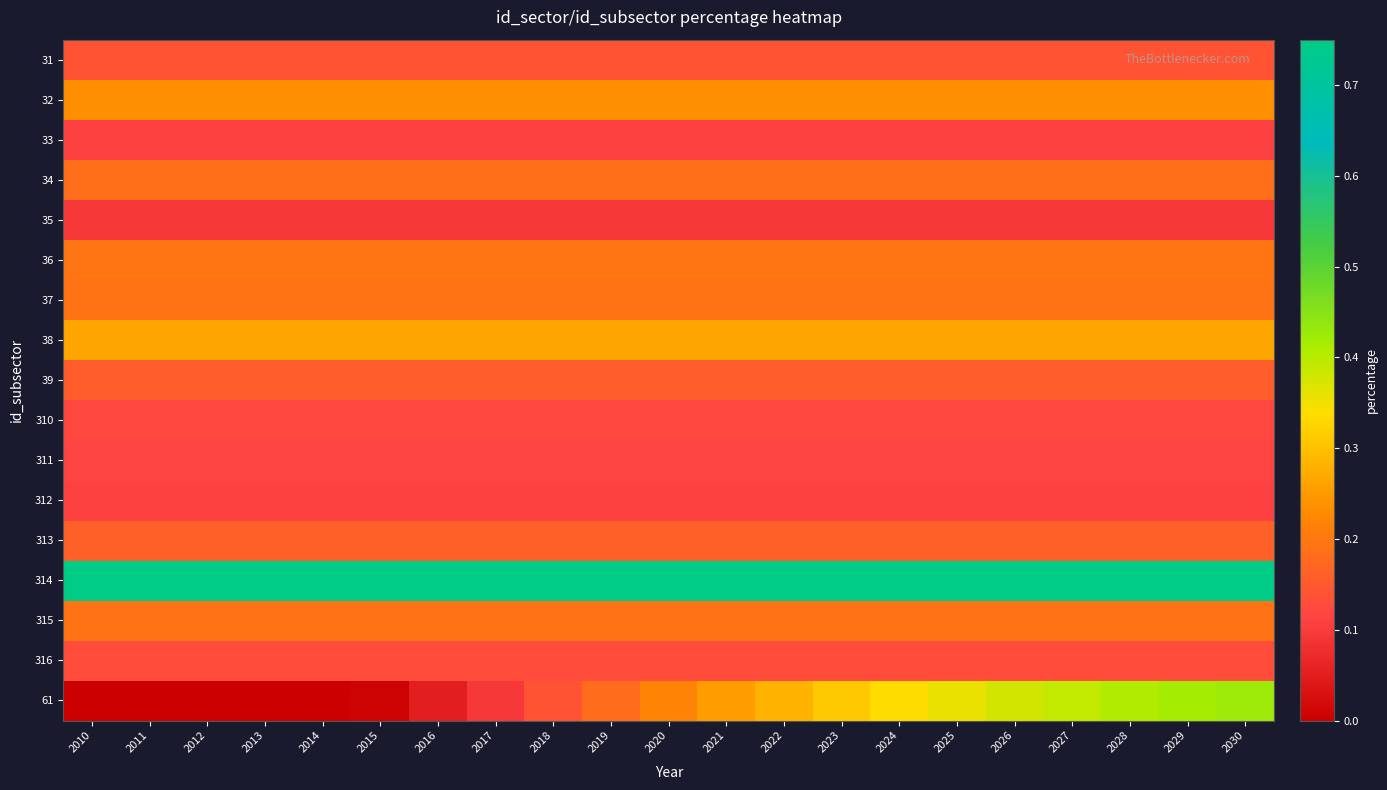

Reading left to right, extract all data points from this chart.

31: 2010=0.1	2011=0.1	2012=0.1	2013=0.1	2014=0.1	2015=0.1	2016=0.1	2017=0.1	2018=0.1	2019=0.1	2020=0.1	2021=0.1	2022=0.1	2023=0.1	2024=0.1	2025=0.1	2026=0.1	2027=0.1	2028=0.1	2029=0.1	2030=0.1
32: 2010=0.2	2011=0.2	2012=0.2	2013=0.2	2014=0.2	2015=0.2	2016=0.2	2017=0.2	2018=0.2	2019=0.2	2020=0.2	2021=0.2	2022=0.2	2023=0.2	2024=0.2	2025=0.2	2026=0.2	2027=0.2	2028=0.2	2029=0.2	2030=0.2
33: 2010=0.1	2011=0.1	2012=0.1	2013=0.1	2014=0.1	2015=0.1	2016=0.1	2017=0.1	2018=0.1	2019=0.1	2020=0.1	2021=0.1	2022=0.1	2023=0.1	2024=0.1	2025=0.1	2026=0.1	2027=0.1	2028=0.1	2029=0.1	2030=0.1
34: 2010=0.2	2011=0.2	2012=0.2	2013=0.2	2014=0.2	2015=0.2	2016=0.2	2017=0.2	2018=0.2	2019=0.2	2020=0.2	2021=0.2	2022=0.2	2023=0.2	2024=0.2	2025=0.2	2026=0.2	2027=0.2	2028=0.2	2029=0.2	2030=0.2
35: 2010=0.1	2011=0.1	2012=0.1	2013=0.1	2014=0.1	2015=0.1	2016=0.1	2017=0.1	2018=0.1	2019=0.1	2020=0.1	2021=0.1	2022=0.1	2023=0.1	2024=0.1	2025=0.1	2026=0.1	2027=0.1	2028=0.1	2029=0.1	2030=0.1
36: 2010=0.2	2011=0.2	2012=0.2	2013=0.2	2014=0.2	2015=0.2	2016=0.2	2017=0.2	2018=0.2	2019=0.2	2020=0.2	2021=0.2	2022=0.2	2023=0.2	2024=0.2	2025=0.2	2026=0.2	2027=0.2	2028=0.2	2029=0.2	2030=0.2
37: 2010=0.2	2011=0.2	2012=0.2	2013=0.2	2014=0.2	2015=0.2	2016=0.2	2017=0.2	2018=0.2	2019=0.2	2020=0.2	2021=0.2	2022=0.2	2023=0.2	2024=0.2	2025=0.2	2026=0.2	2027=0.2	2028=0.2	2029=0.2	2030=0.2
38: 2010=0.3	2011=0.3	2012=0.3	2013=0.3	2014=0.3	2015=0.3	2016=0.3	2017=0.3	2018=0.3	2019=0.3	2020=0.3	2021=0.3	2022=0.3	2023=0.3	2024=0.3	2025=0.3	2026=0.3	2027=0.3	2028=0.3	2029=0.3	2030=0.3
39: 2010=0.2	2011=0.2	2012=0.2	2013=0.2	2014=0.2	2015=0.2	2016=0.2	2017=0.2	2018=0.2	2019=0.2	2020=0.2	2021=0.2	2022=0.2	2023=0.2	2024=0.2	2025=0.2	2026=0.2	2027=0.2	2028=0.2	2029=0.2	2030=0.2
310: 2010=0.1	2011=0.1	2012=0.1	2013=0.1	2014=0.1	2015=0.1	2016=0.1	2017=0.1	2018=0.1	2019=0.1	2020=0.1	2021=0.1	2022=0.1	2023=0.1	2024=0.1	2025=0.1	2026=0.1	2027=0.1	2028=0.1	2029=0.1	2030=0.1
311: 2010=0.1	2011=0.1	2012=0.1	2013=0.1	2014=0.1	2015=0.1	2016=0.1	2017=0.1	2018=0.1	2019=0.1	2020=0.1	2021=0.1	2022=0.1	2023=0.1	2024=0.1	2025=0.1	2026=0.1	2027=0.1	2028=0.1	2029=0.1	2030=0.1
312: 2010=0.1	2011=0.1	2012=0.1	2013=0.1	2014=0.1	2015=0.1	2016=0.1	2017=0.1	2018=0.1	2019=0.1	2020=0.1	2021=0.1	2022=0.1	2023=0.1	2024=0.1	2025=0.1	2026=0.1	2027=0.1	2028=0.1	2029=0.1	2030=0.1
313: 2010=0.2	2011=0.2	2012=0.2	2013=0.2	2014=0.2	2015=0.2	2016=0.2	2017=0.2	2018=0.2	2019=0.2	2020=0.2	2021=0.2	2022=0.2	2023=0.2	2024=0.2	2025=0.2	2026=0.2	2027=0.2	2028=0.2	2029=0.2	2030=0.2
314: 2010=0.8	2011=0.8	2012=0.8	2013=0.8	2014=0.8	2015=0.8	2016=0.8	2017=0.8	2018=0.8	2019=0.8	2020=0.8	2021=0.8	2022=0.8	2023=0.8	2024=0.8	2025=0.8	2026=0.8	2027=0.8	2028=0.8	2029=0.8	2030=0.8
315: 2010=0.2	2011=0.2	2012=0.2	2013=0.2	2014=0.2	2015=0.2	2016=0.2	2017=0.2	2018=0.2	2019=0.2	2020=0.2	2021=0.2	2022=0.2	2023=0.2	2024=0.2	2025=0.2	2026=0.2	2027=0.2	2028=0.2	2029=0.2	2030=0.2
316: 2010=0.1	2011=0.1	2012=0.1	2013=0.1	2014=0.1	2015=0.1	2016=0.1	2017=0.1	2018=0.1	2019=0.1	2020=0.1	2021=0.1	2022=0.1	2023=0.1	2024=0.1	2025=0.1	2026=0.1	2027=0.1	2028=0.1	2029=0.1	2030=0.1
61: 2010=0.0	2011=0.0	2012=0.0	2013=0.0	2014=0.0	2015=0.0	2016=0.1	2017=0.1	2018=0.1	2019=0.2	2020=0.2	2021=0.3	2022=0.3	2023=0.3	2024=0.3	2025=0.4	2026=0.4	2027=0.4	2028=0.4	2029=0.4	2030=0.4